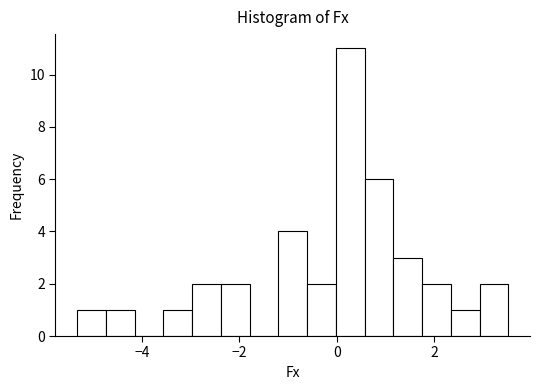

Read against the x-axis, roughly where is the centre of the tallest bar?

0.2